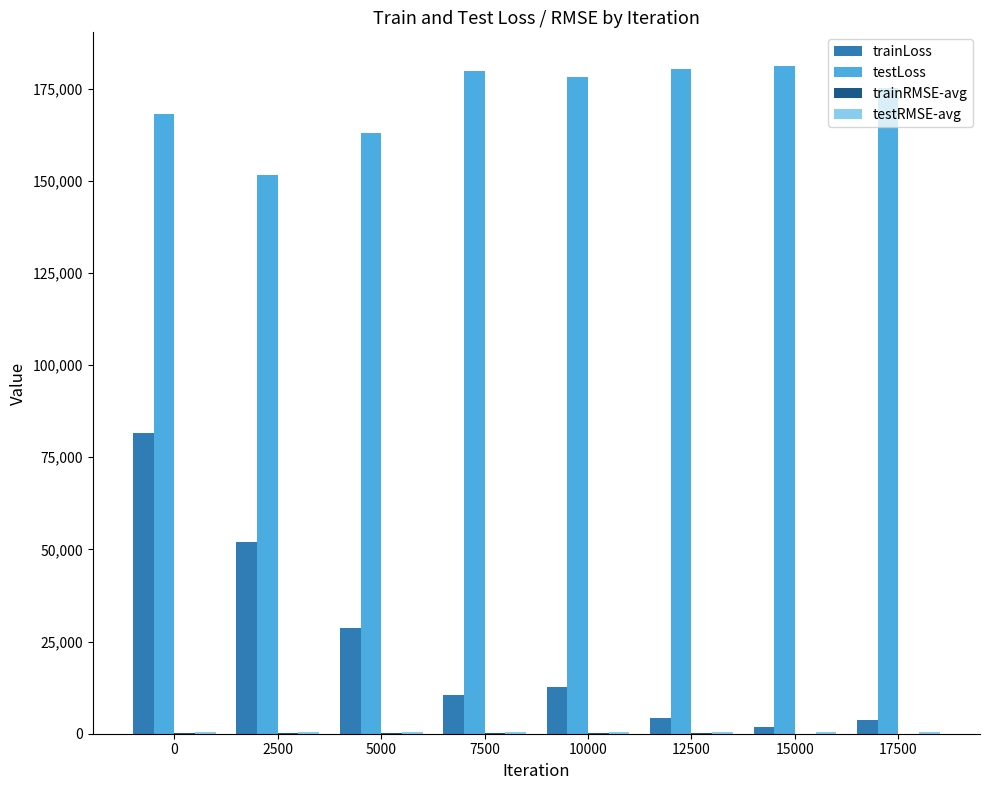

Which series has the largest total across all categories?

testLoss